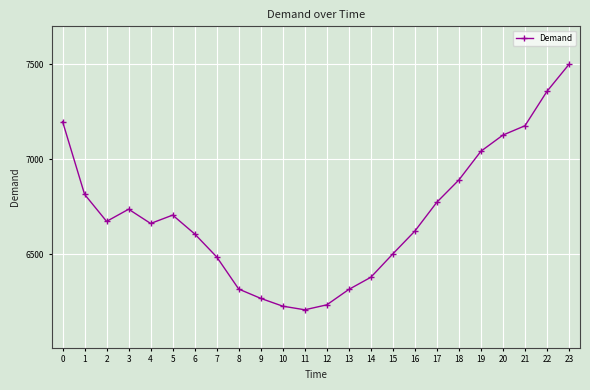

At which category does the chart reach its minimum across all series?

11